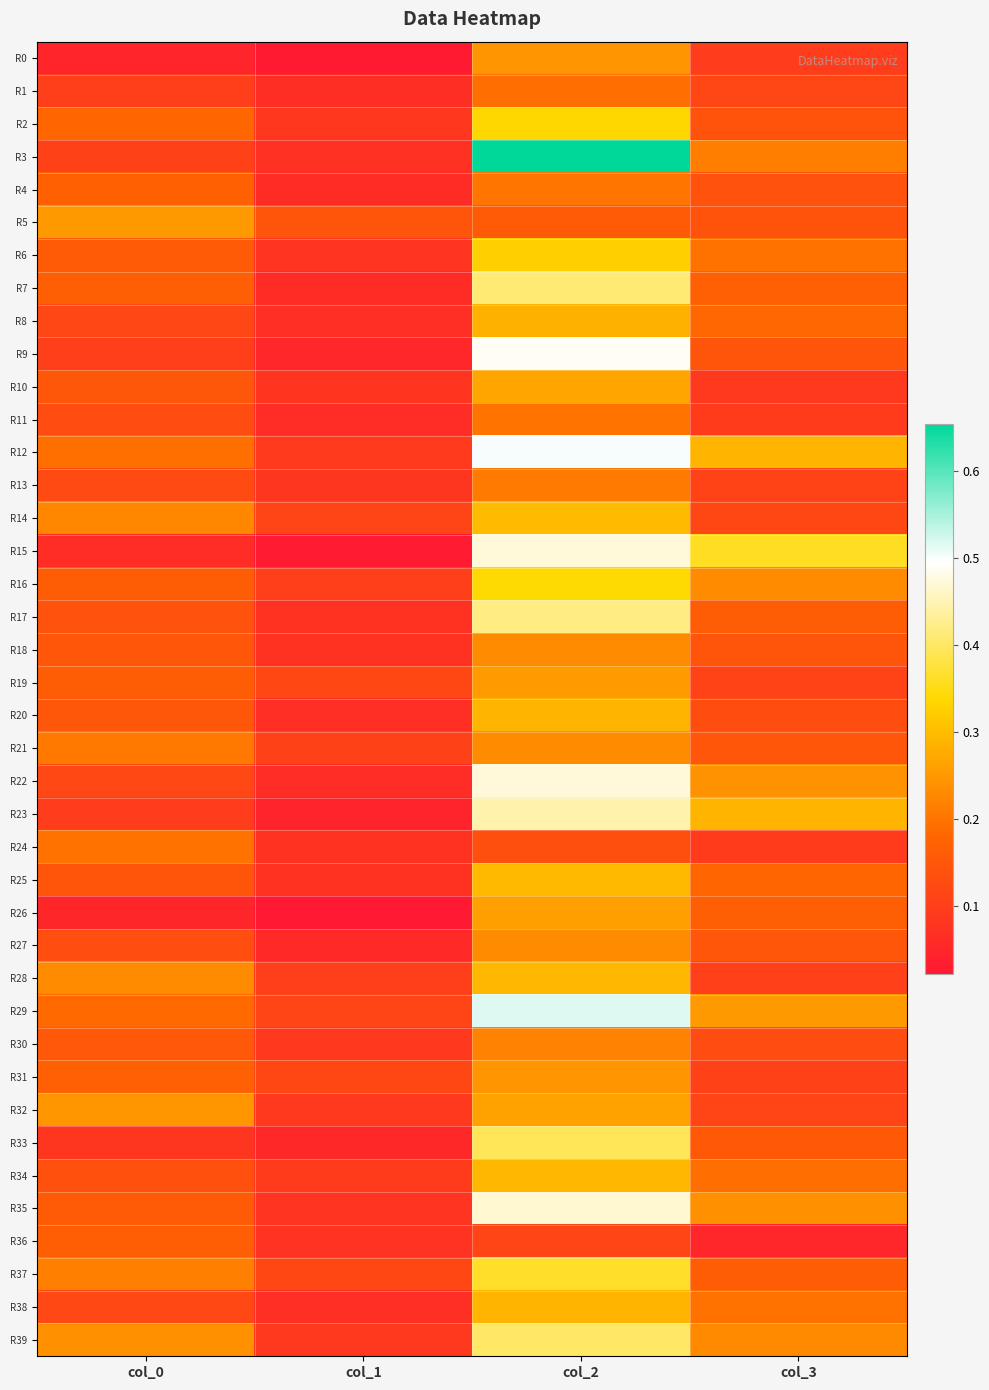

What is the difference between the highest and lowest values at col_3?

0.3